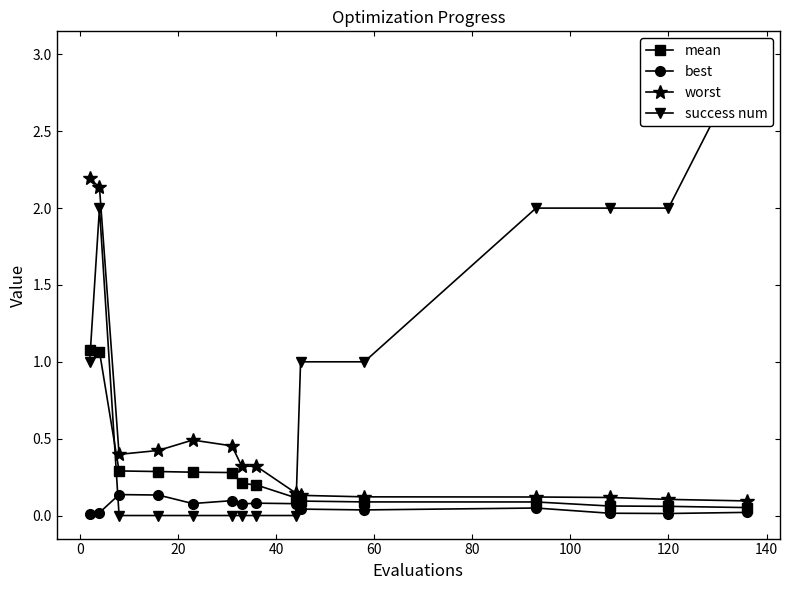

How many lines are shown in the chart?

4